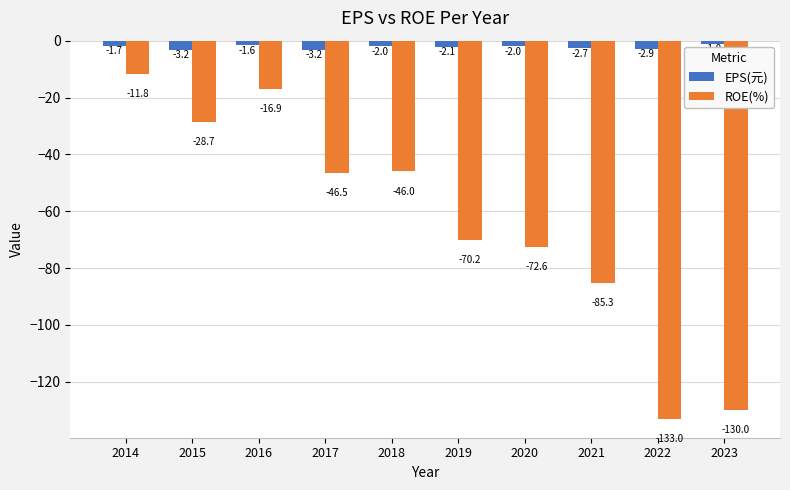

At which label does EPS(元) reach its peak?

2023